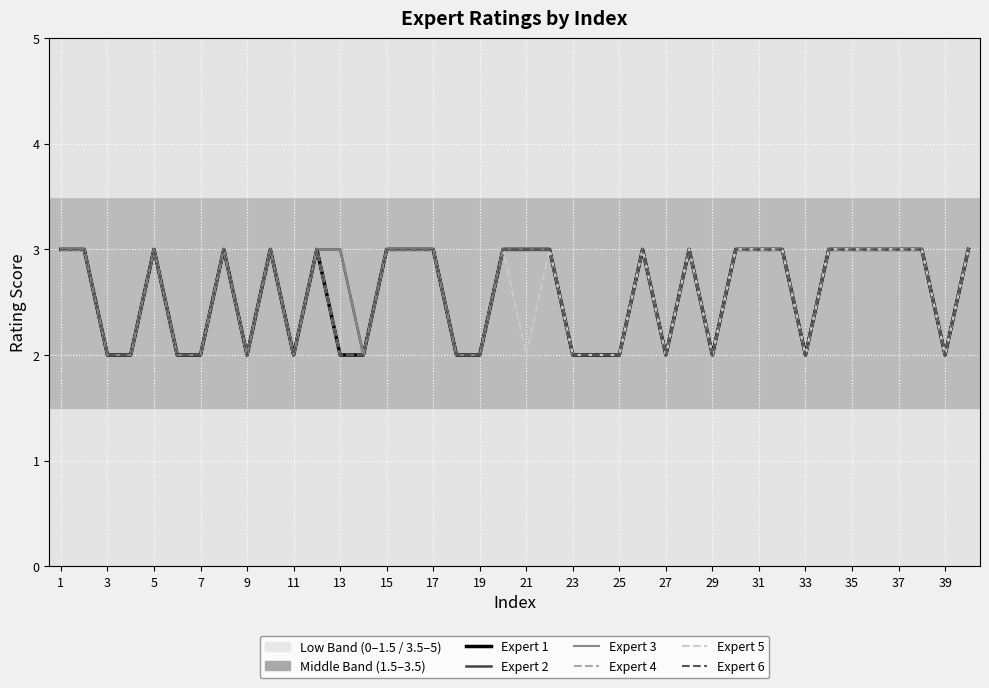

At how many categories does at least one series exceed 2?

24